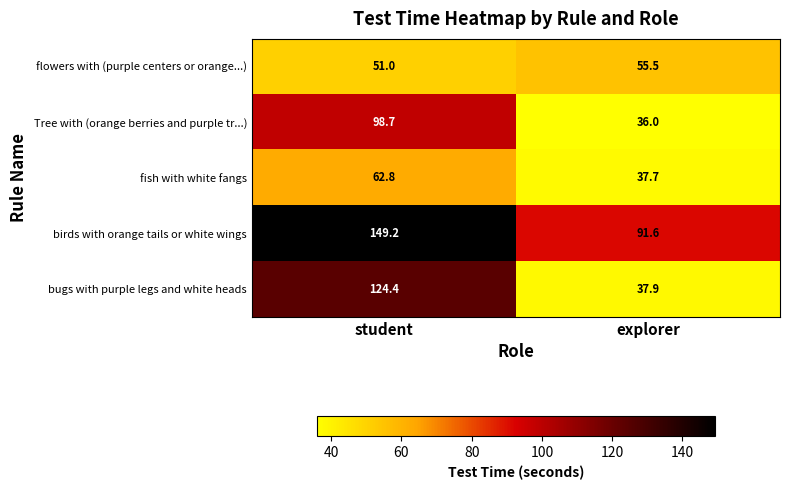

The value of bugs with purple legs and white heads at student is 124.4. True or false?

True